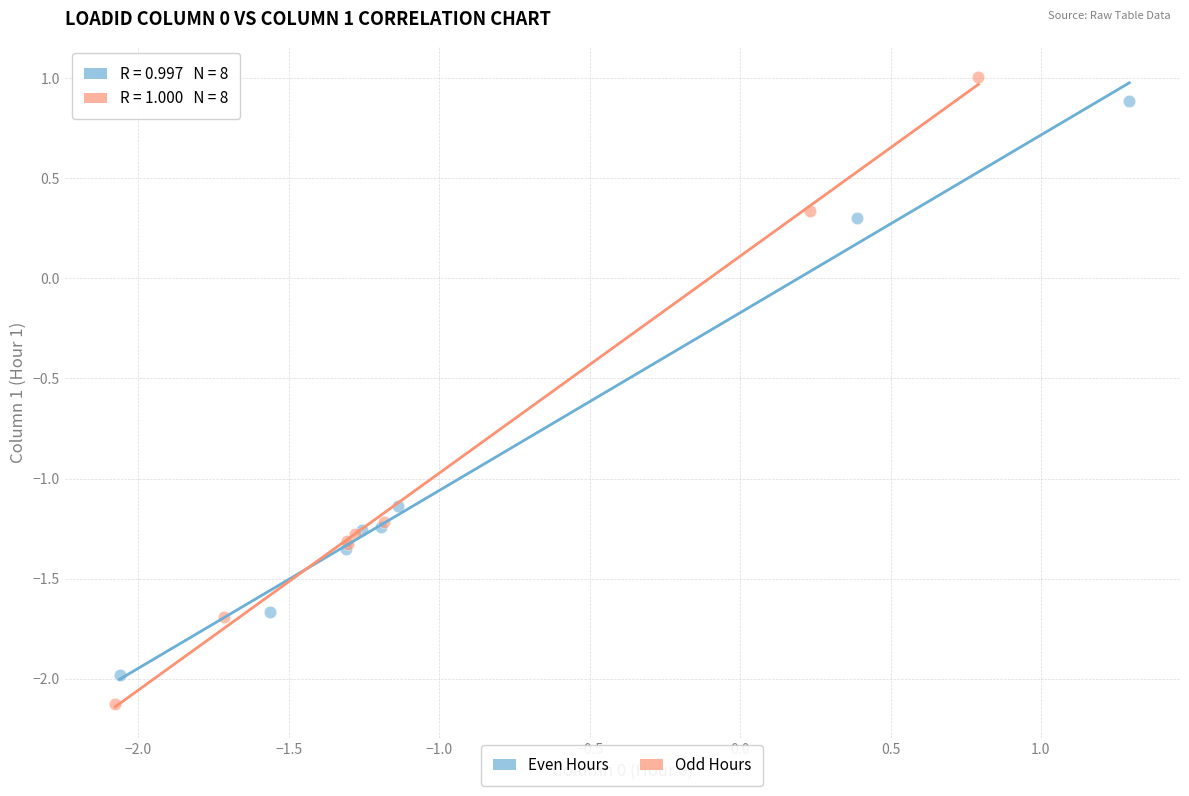

Which series has the widest spread of Y values?

Odd Hours